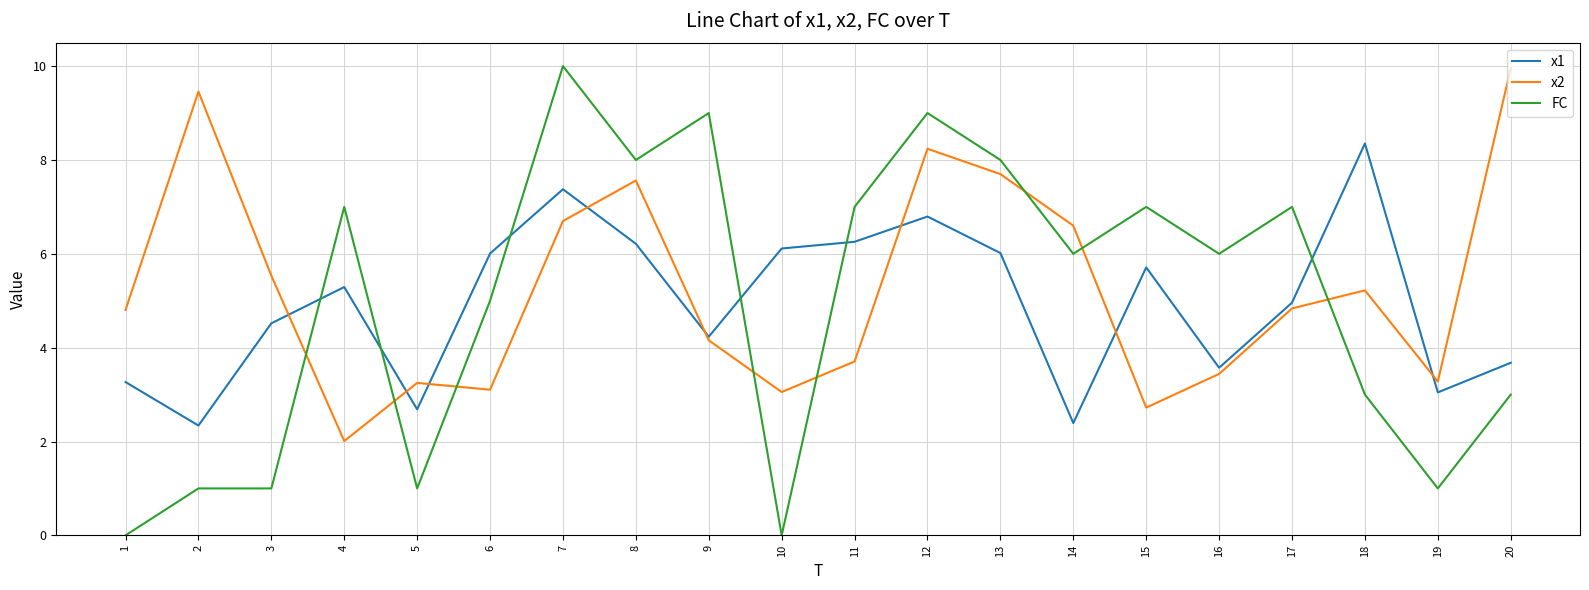

After their last crossing, which series has the higher values: FC or x1?

x1